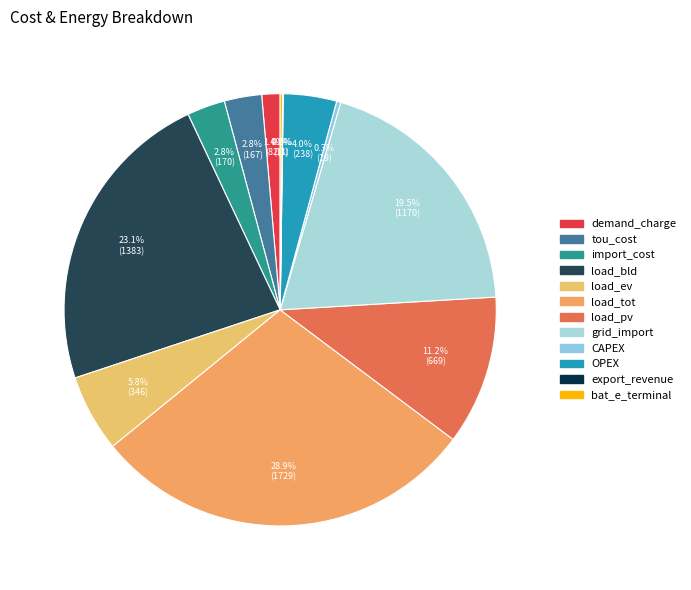

What is the change in value from load_bld to load_pv?

-713.4